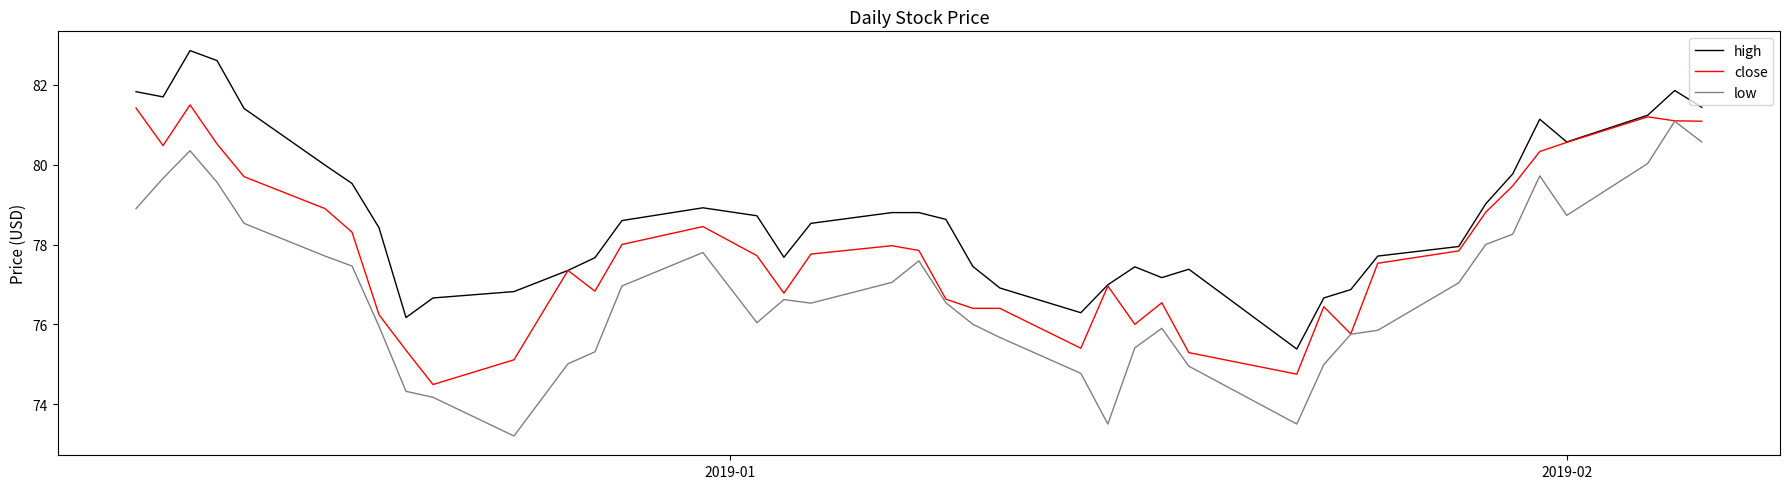

True or false: high and low intersect in this chart.

False